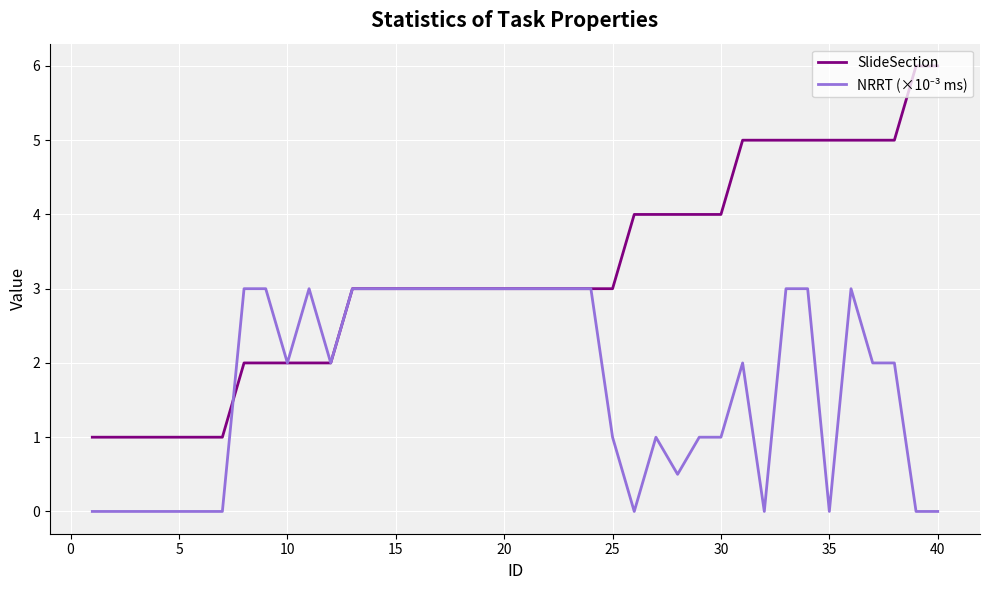

Which series has the largest range (max minus min)?

SlideSection